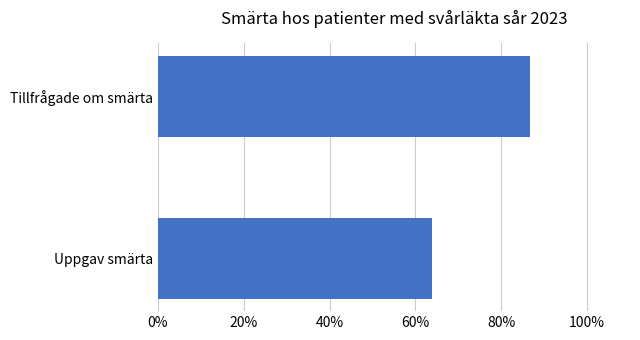

True or false: the data shows 86.8 at Tillfrågade om smärta.

True